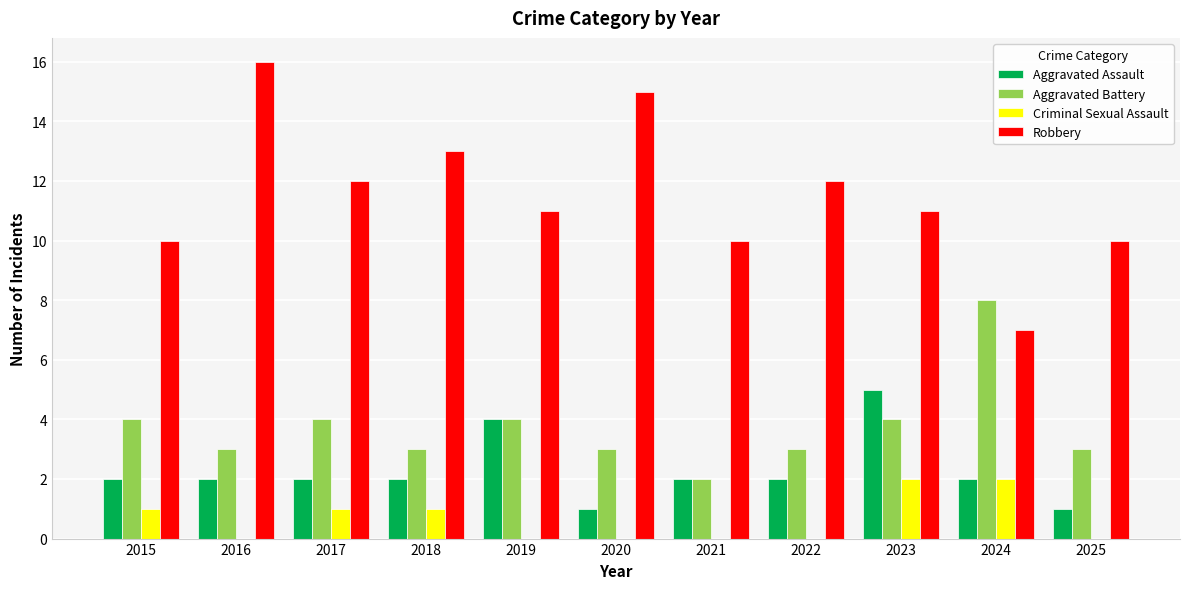

Which label corresponds to the largest value in the chart?

2016